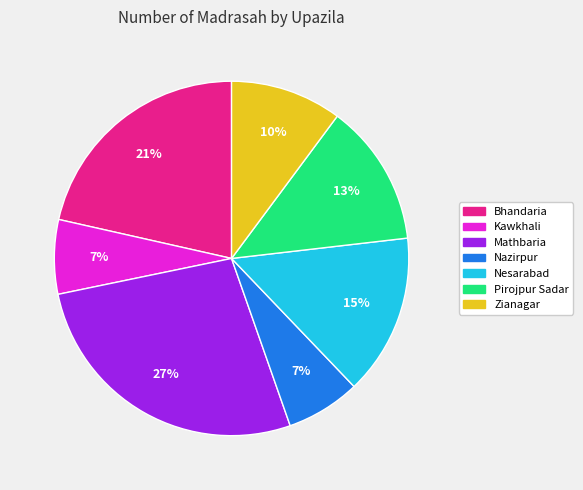

Is Nazirpur the majority of the pie?

No